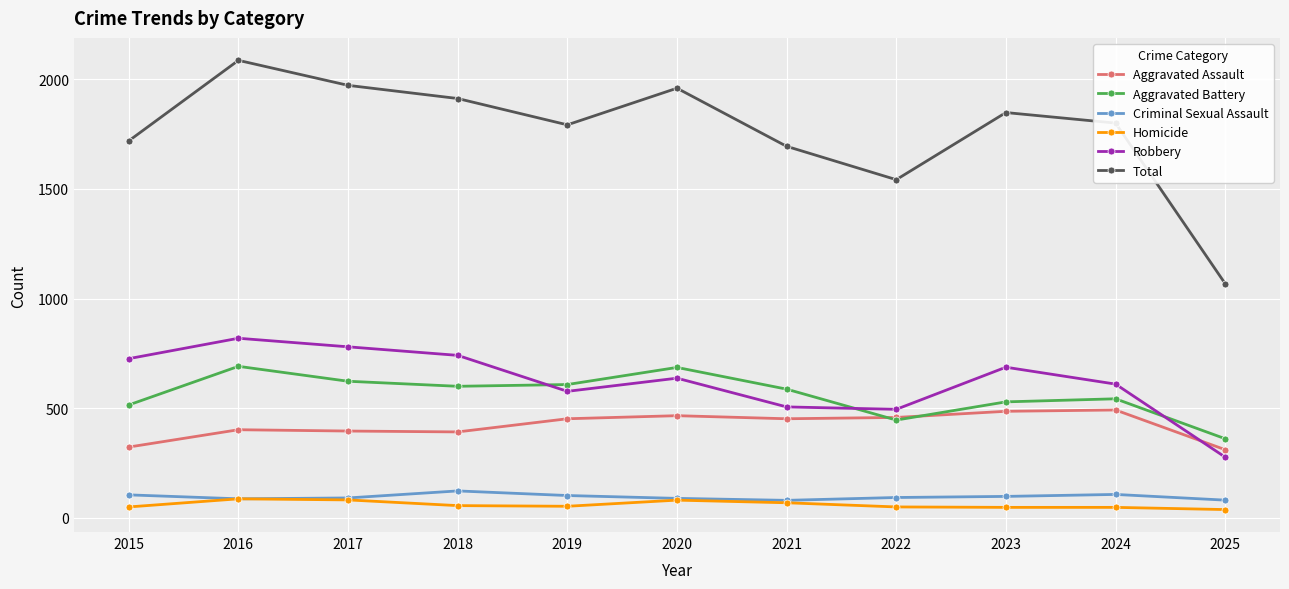

What is the sum of the Homicide values at 2022 and 2020?

131